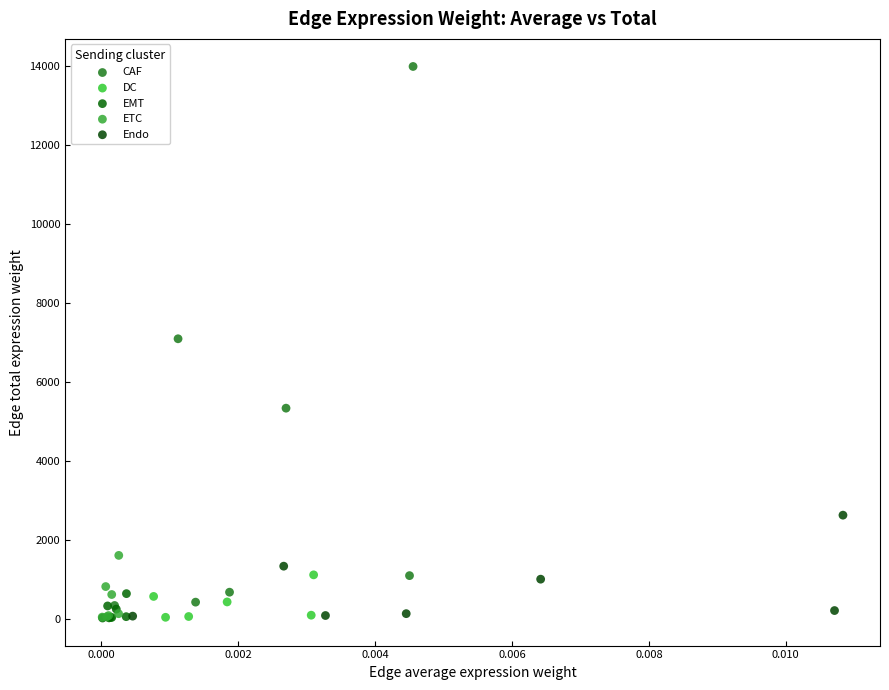

Which series contains the highest Y value?

CAF